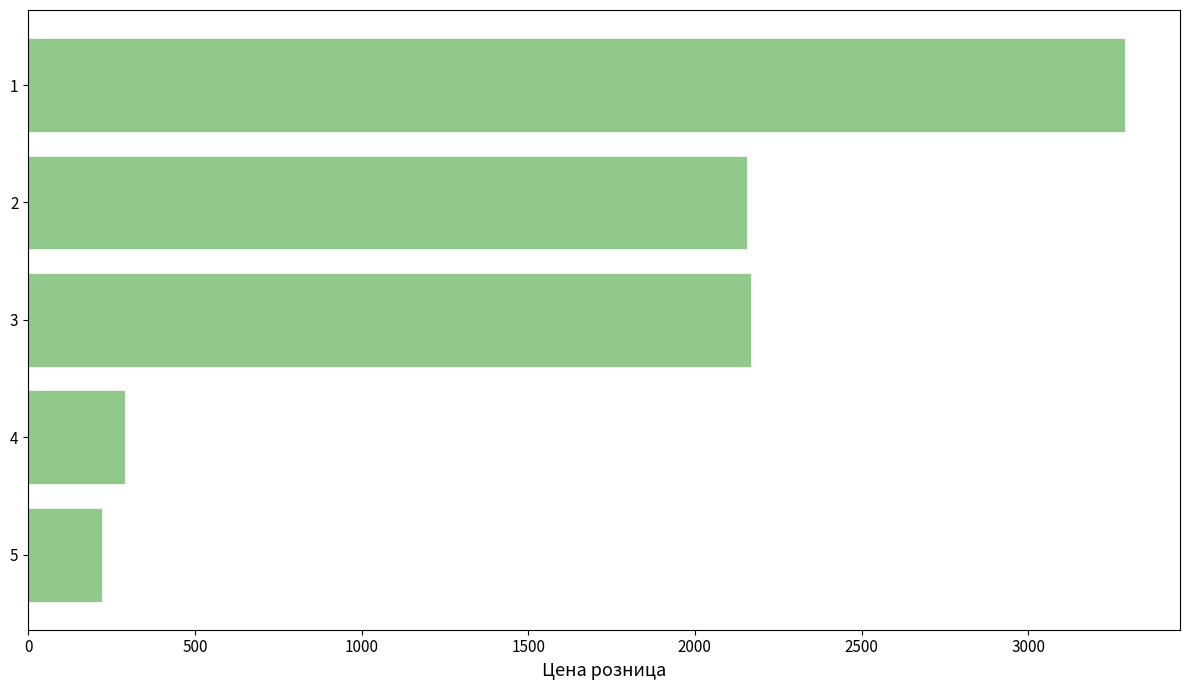

How many values are below 2157?

2